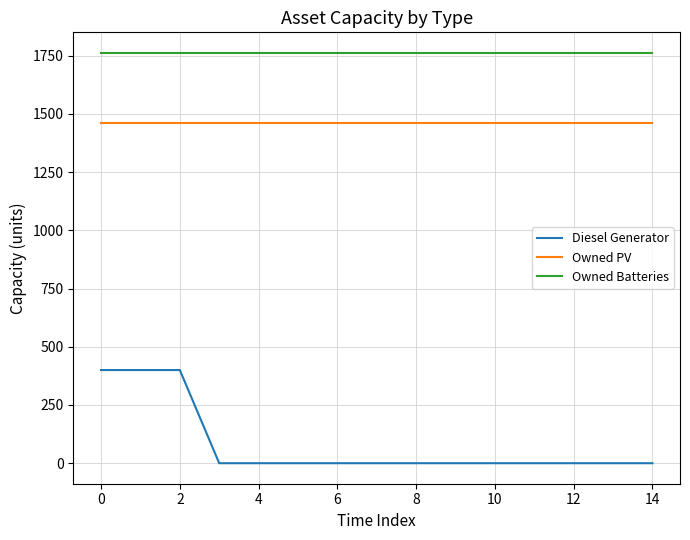

Which series has the widest spread of values?

Diesel Generator